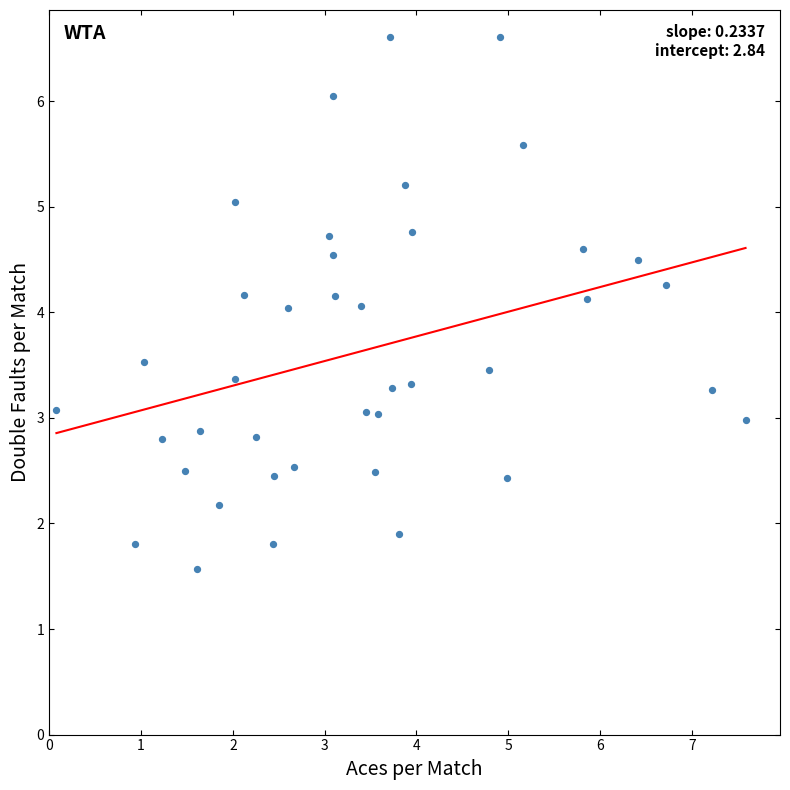

What is the range of Y values (max minus min)?

5.0